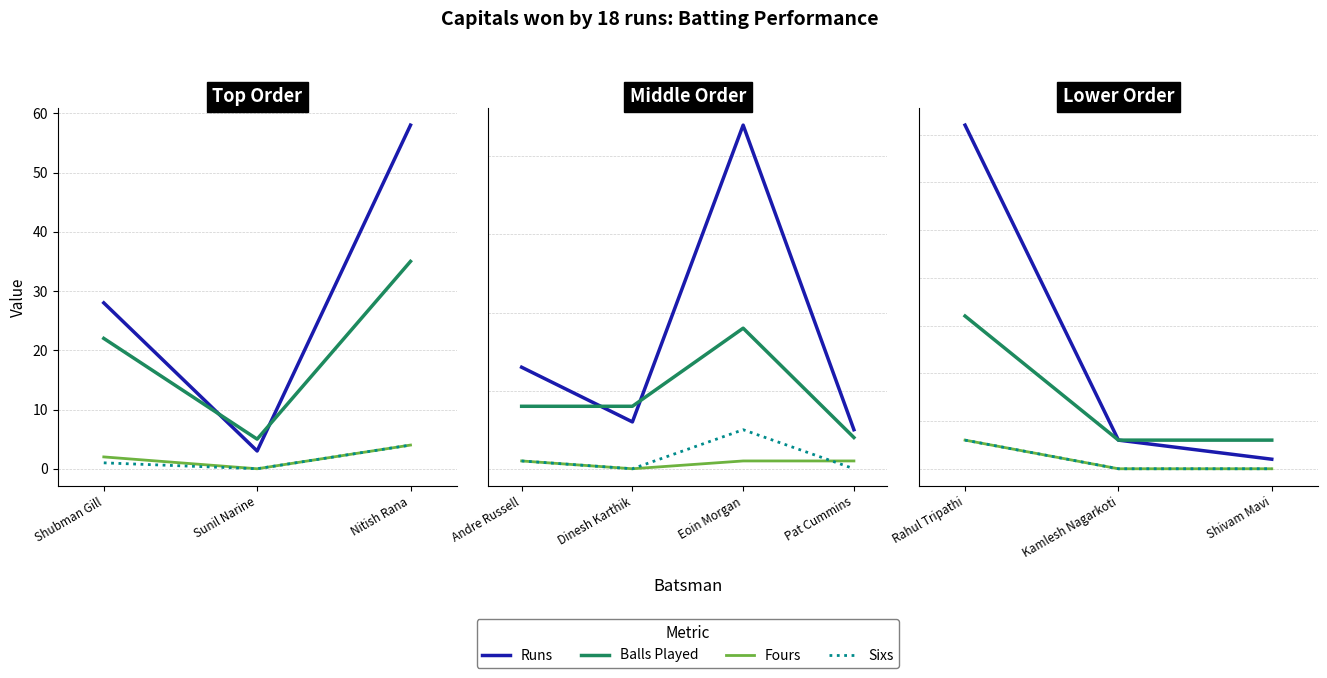

At how many categories does at least one series exceed 33?

1